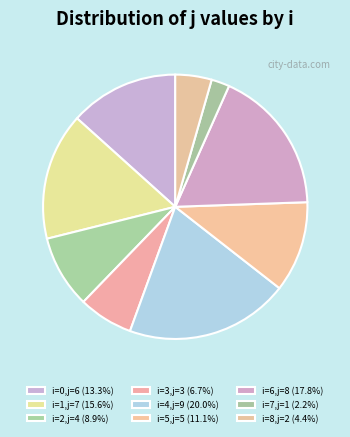

Is there any slice that represents more than half of the pie?

No